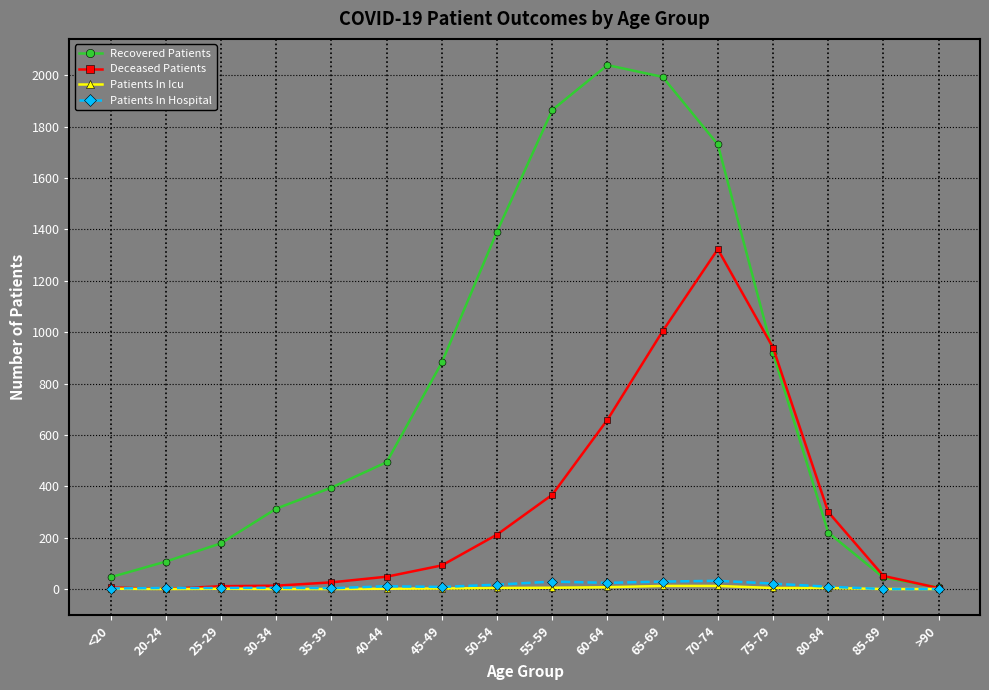

At how many categories does at least one series exceed 1349?

5